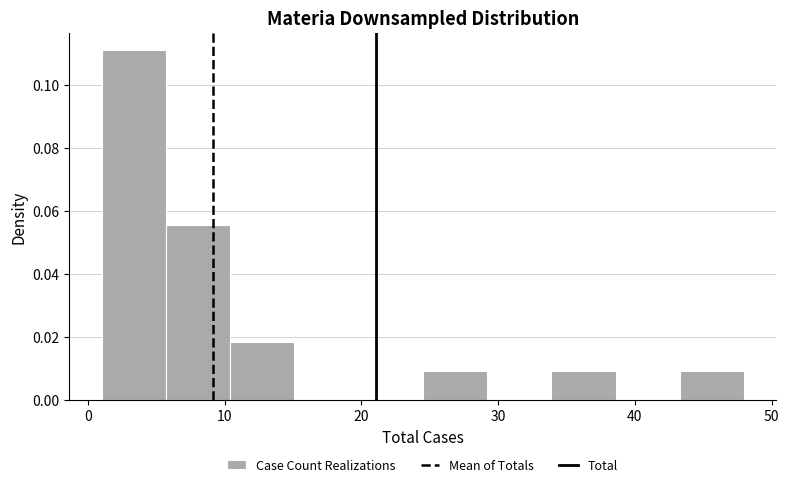

Reading left to right, list every bar in this chart as the range it spans on the x-axis followed by its height. Neither the bar edges nor the heights are printed on the chart, so give them approximately, as read against the axes.

1.0 to 5.7: 0.112
5.7 to 10.4: 0.056
10.4 to 15.1: 0.018
15.1 to 19.8: 0
19.8 to 24.5: 0
24.5 to 29.2: 0.010
29.2 to 33.9: 0
33.9 to 38.6: 0.010
38.6 to 43.3: 0
43.3 to 48.0: 0.010